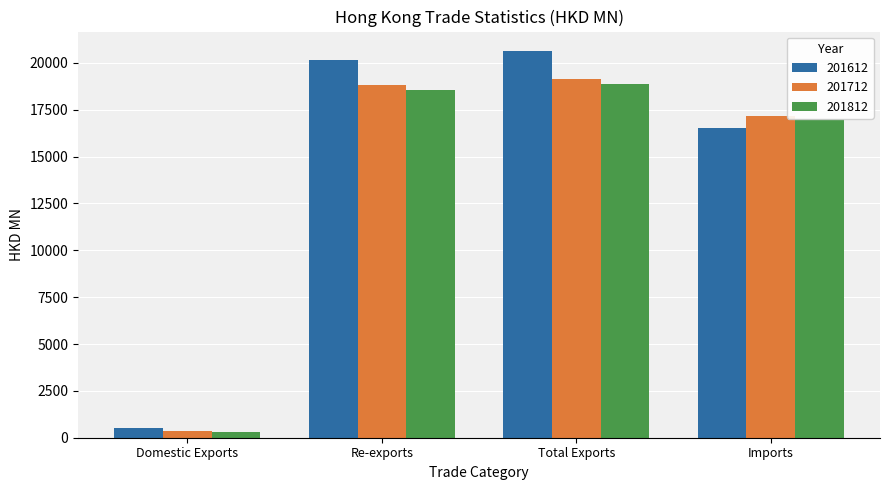

Rank the series at Total Exports from lowest to highest value.

201812, 201712, 201612